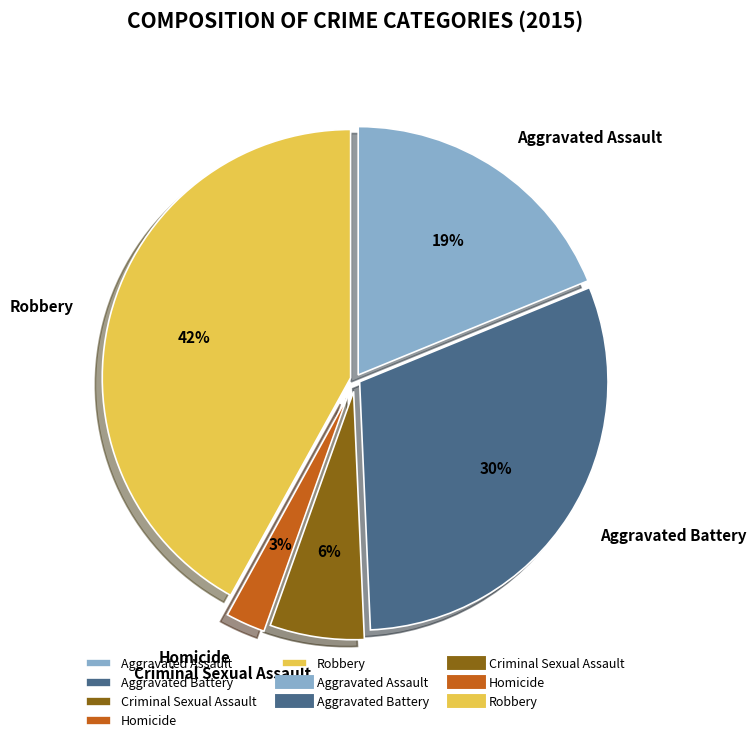

Is the sum of Homicide and Aggravated Battery greater than half?

No